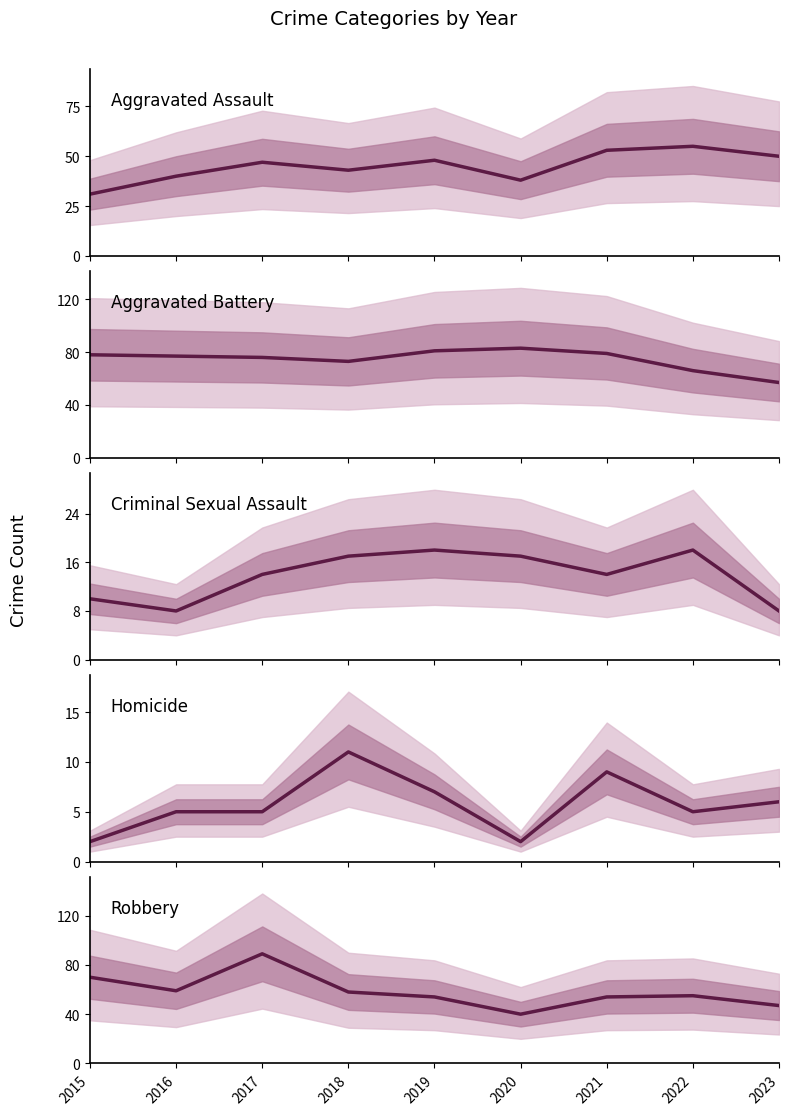

How many lines are shown in the chart?

5